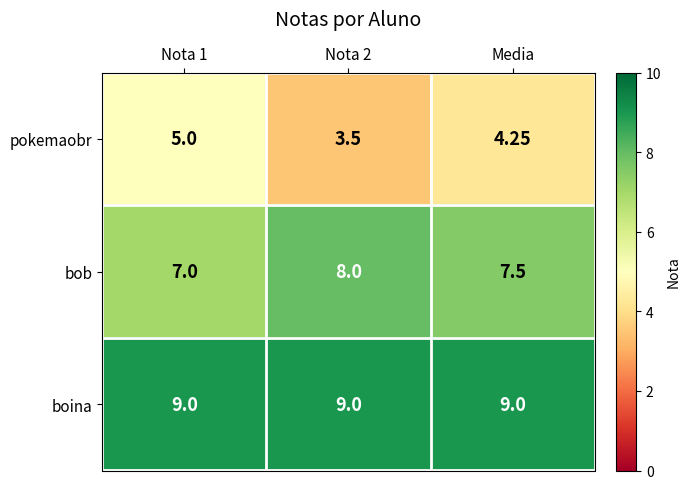

Between Nota 1 and Media, which series saw the biggest shift?

pokemaobr